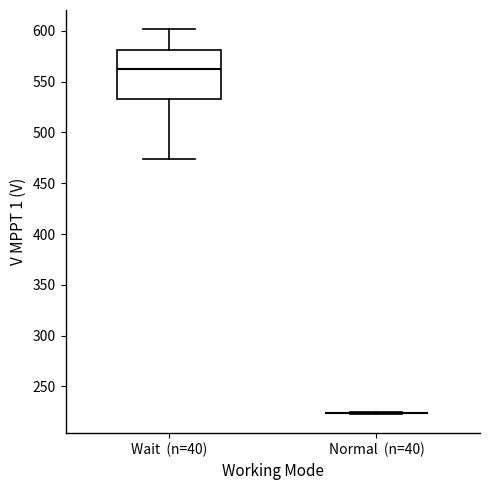

Reading left to right, transcribe this box plot: for each box, give where its median line is, the range the box spans, and where its two whiskers end, as read against the y-axis. The values are not printed on the chart, so give them approximately, as read against the axis.

Wait (n=40): median 560, box 535 to 580, whiskers 475 to 600
Normal (n=40): box collapsed to a line at 225, whiskers 225 to 225